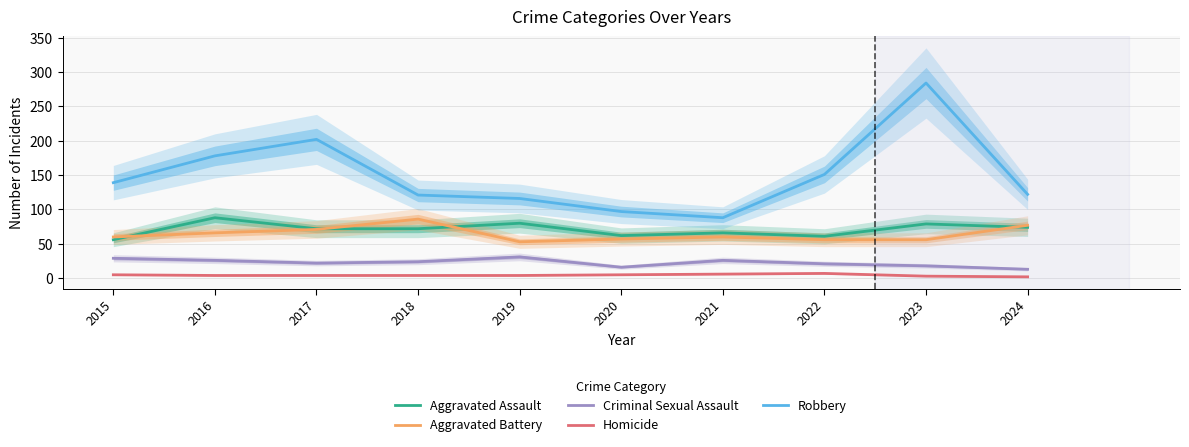

Where does the Aggravated Battery series first go above 60?

2016